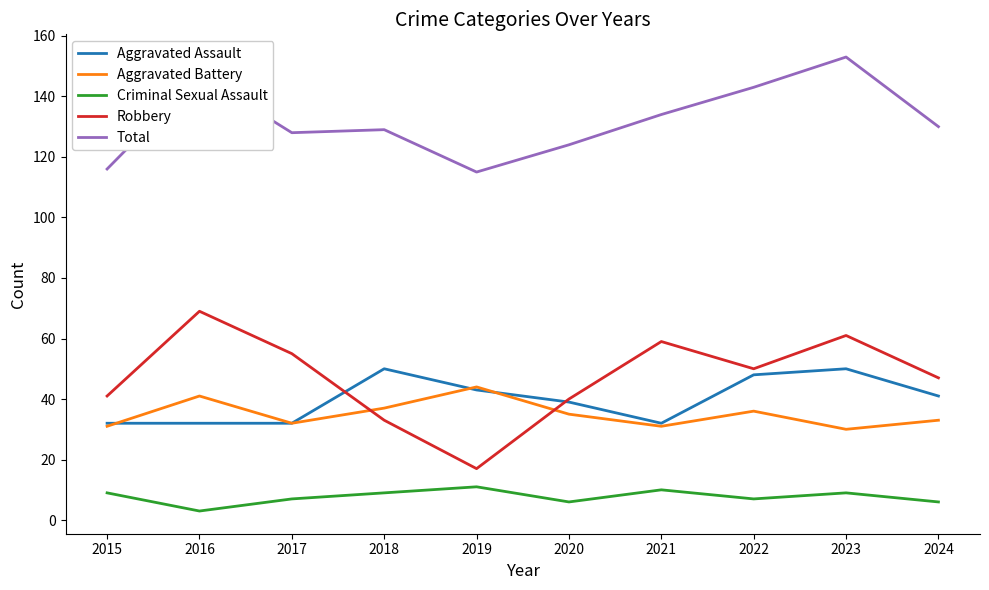

Rank the series at 2023 from lowest to highest value.

Criminal Sexual Assault, Aggravated Battery, Aggravated Assault, Robbery, Total